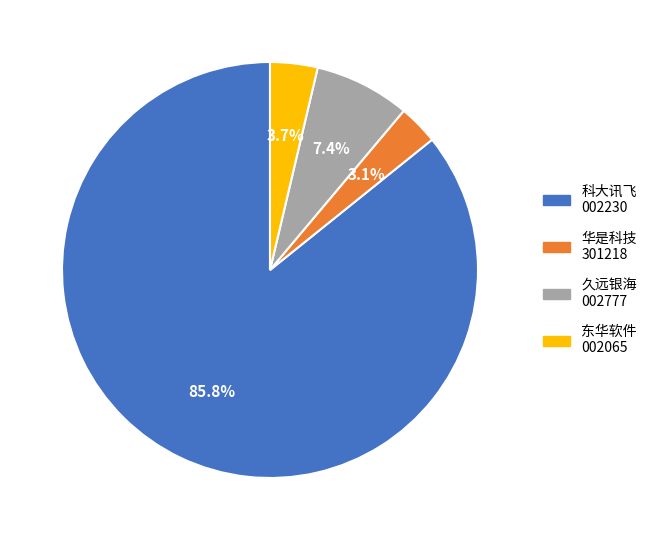

How many slices are in this pie chart?

4